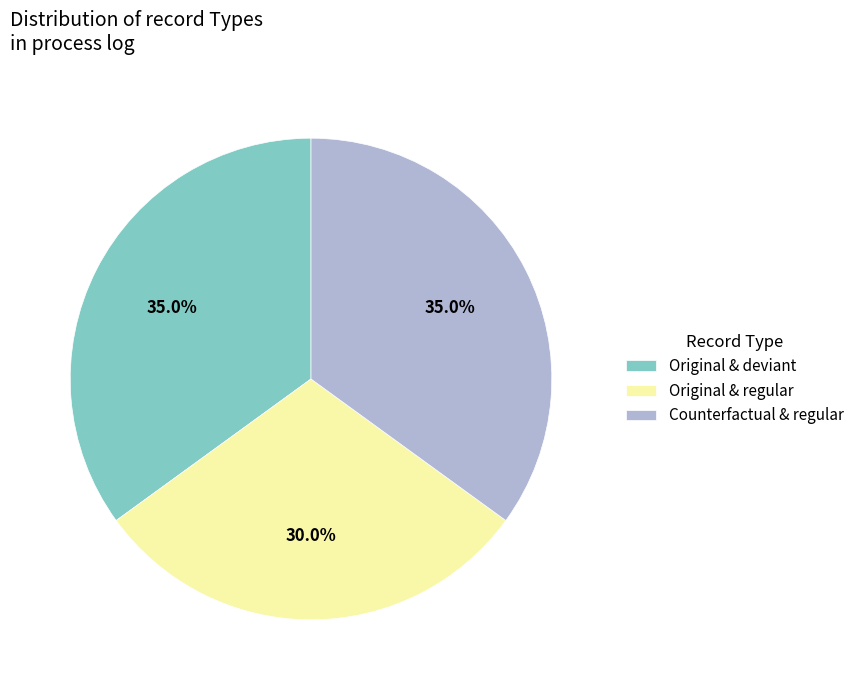

Is the sum of Counterfactual & regular and Original & regular greater than half?

Yes